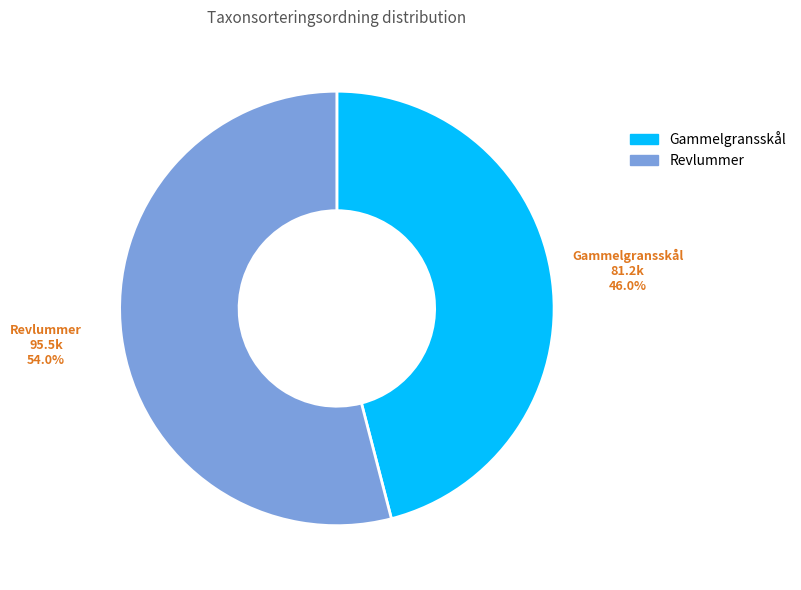

To the nearest percent, what is the average slice percentage?

50%